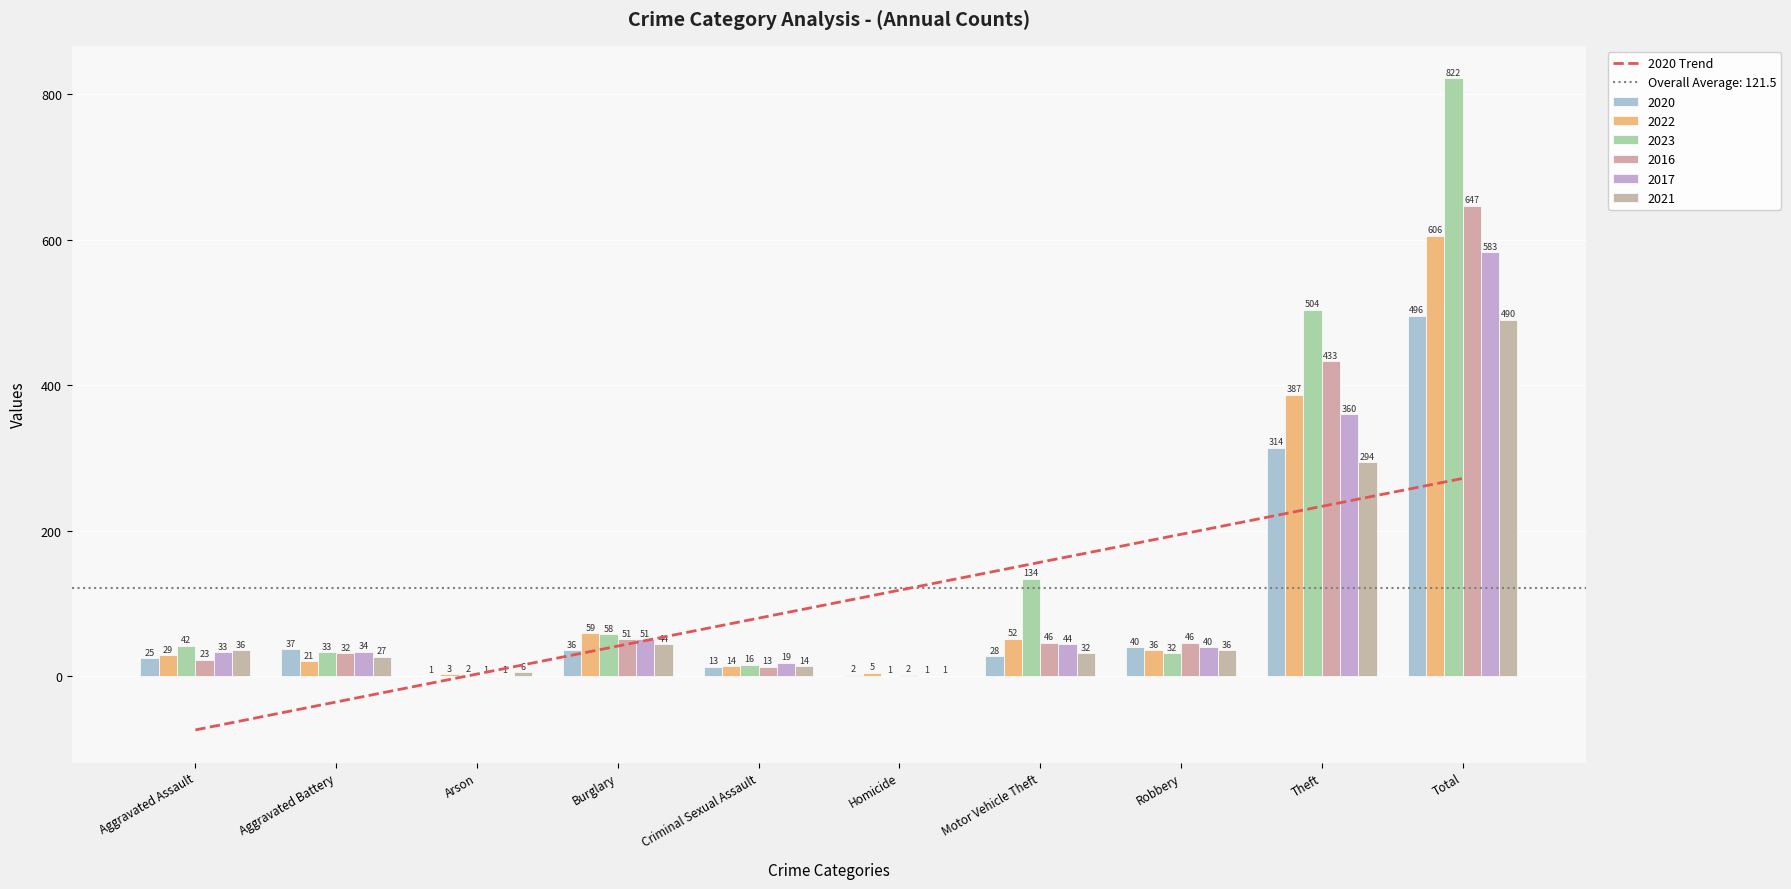

What is the value of the 2016 bar at the 8th from the left?

46